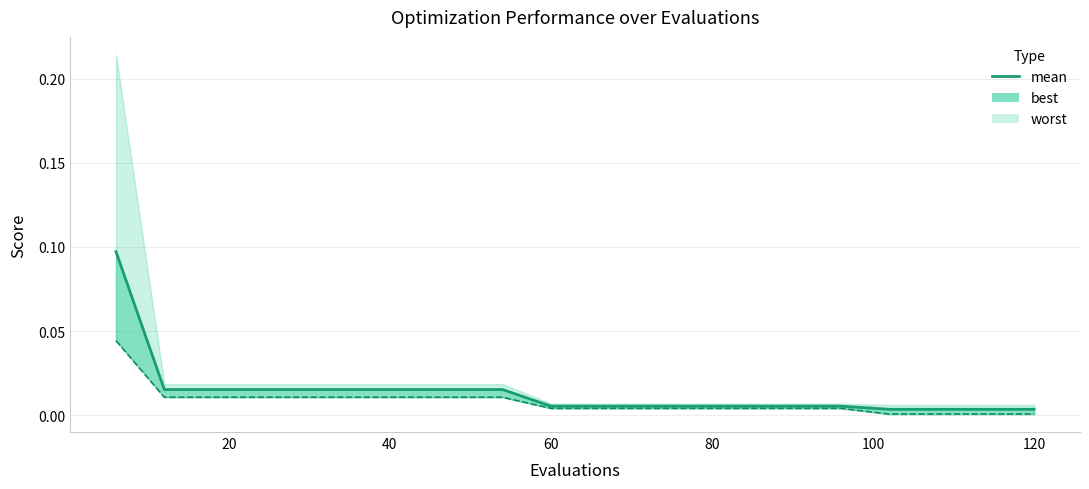

Is it true that the value at 80 is 0.0?

False